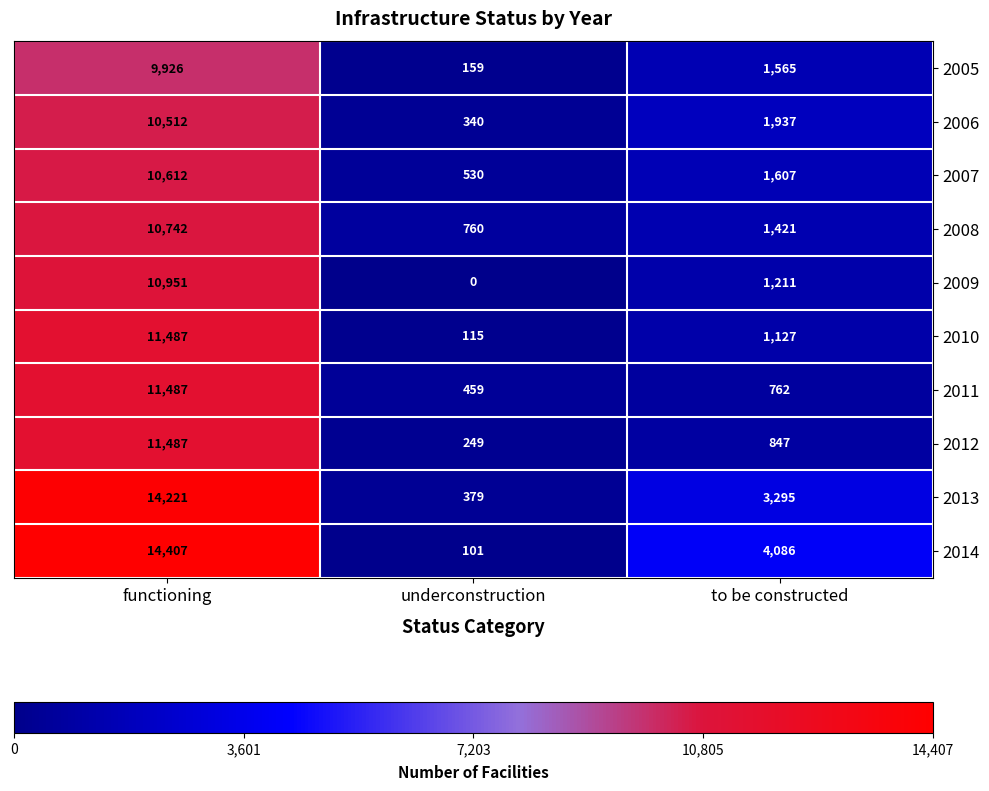

At which category is the sum across all series the highest?

functioning